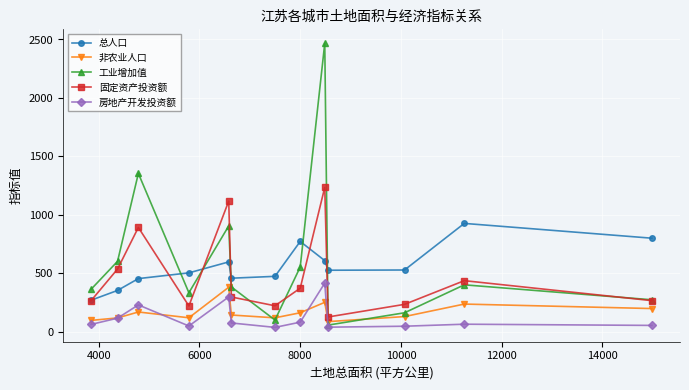

What is the value of the 固定资产投资额 point at the 5th from the left?

1116.4